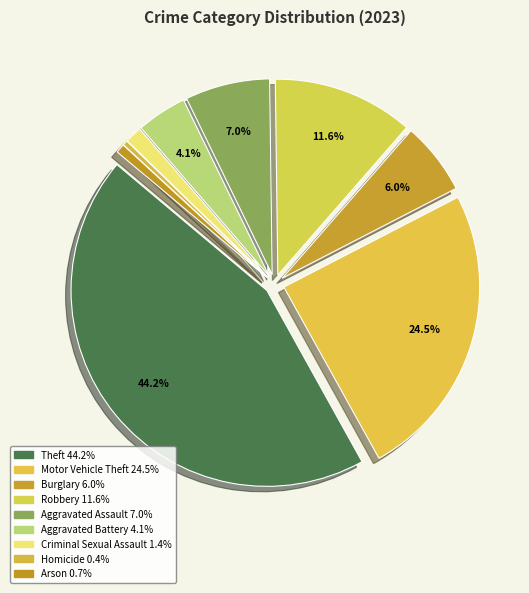

To the nearest percent, what percentage of the pie is Robbery?

12%